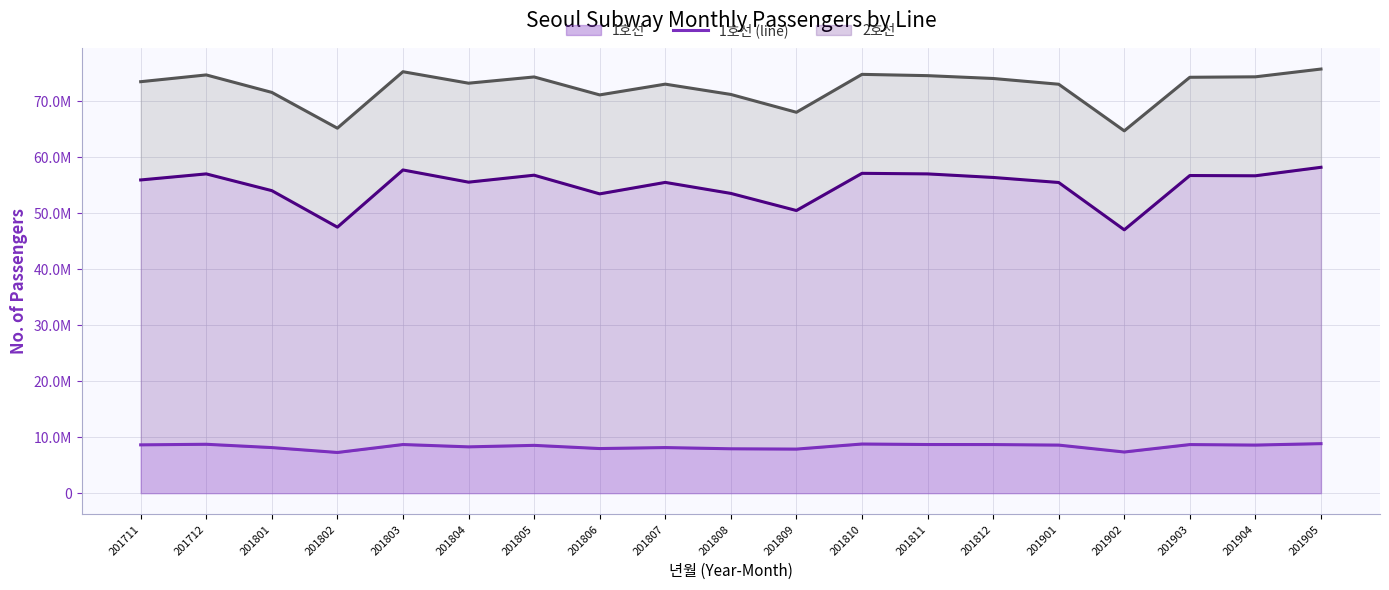

What is the sum of all 3호선 (line) values?

1376798098